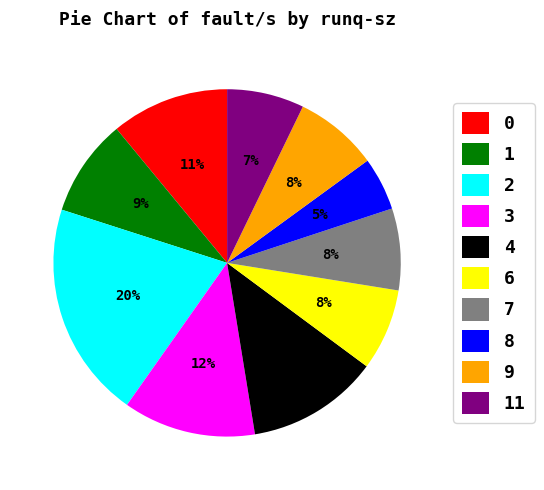

Does 11 account for over 50% of the chart?

No